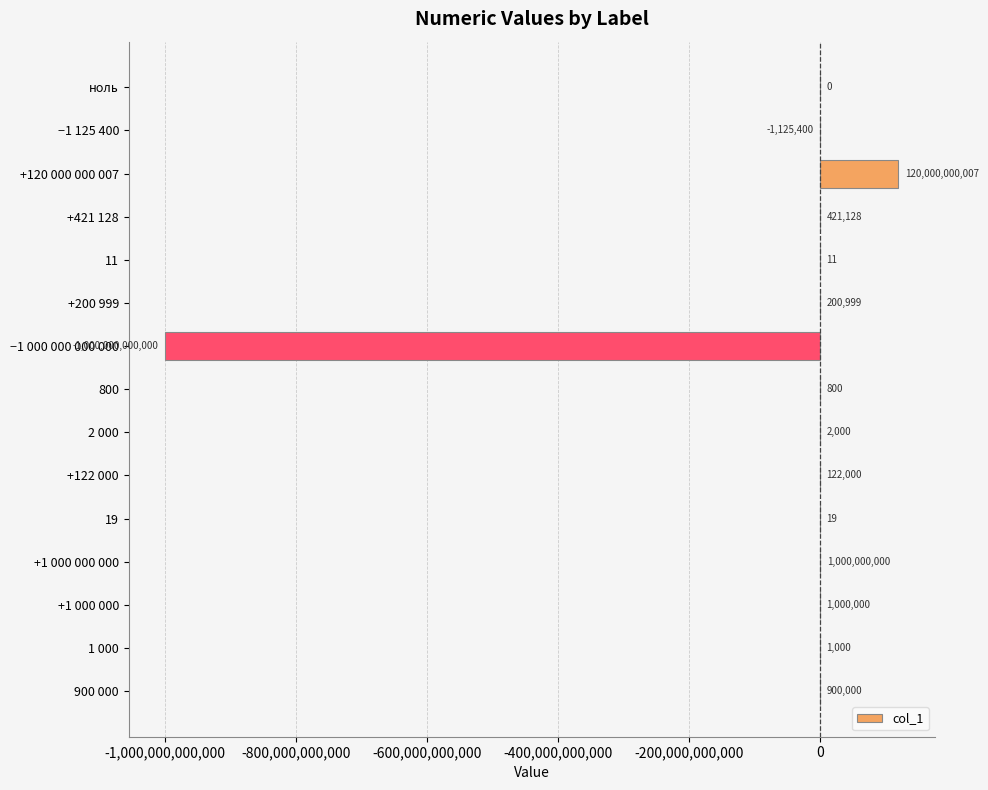

What is the average value?

-58599898496